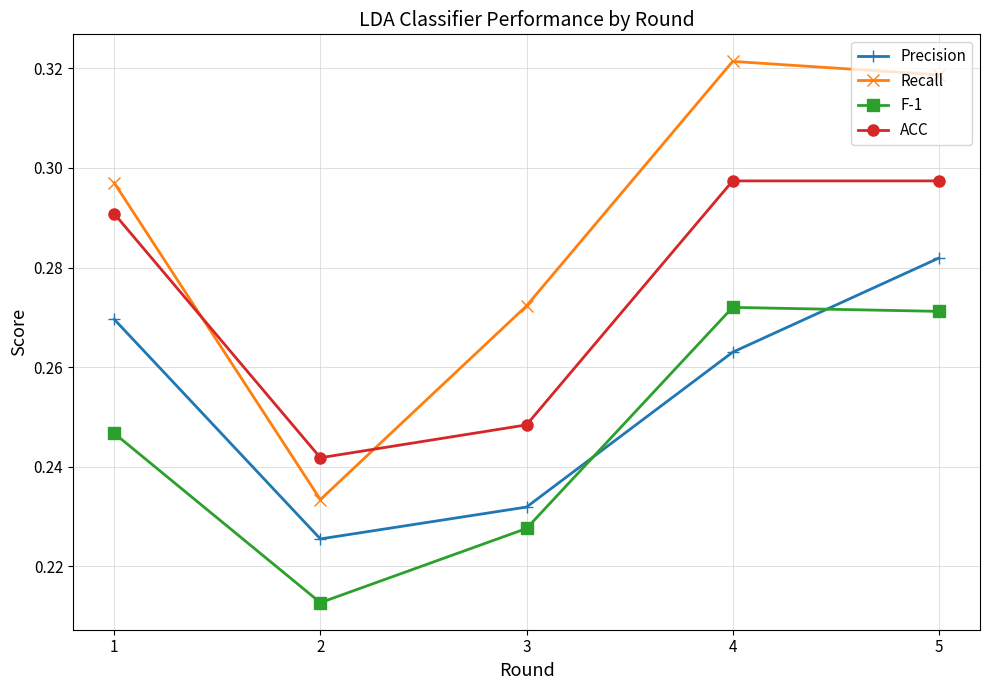

What is the difference between the maximum and minimum values in the F-1 series?

0.1